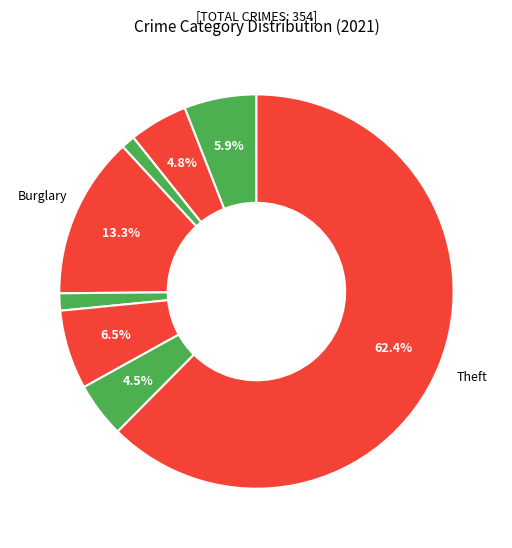

How many slices are in this pie chart?

8